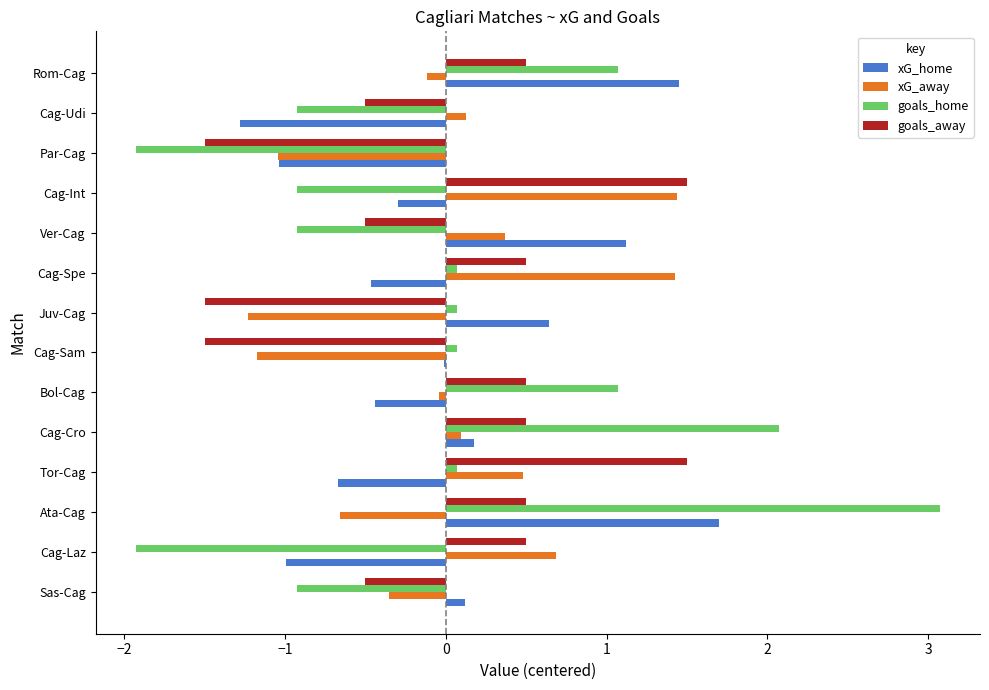

Count the number of data series in this chart.

4